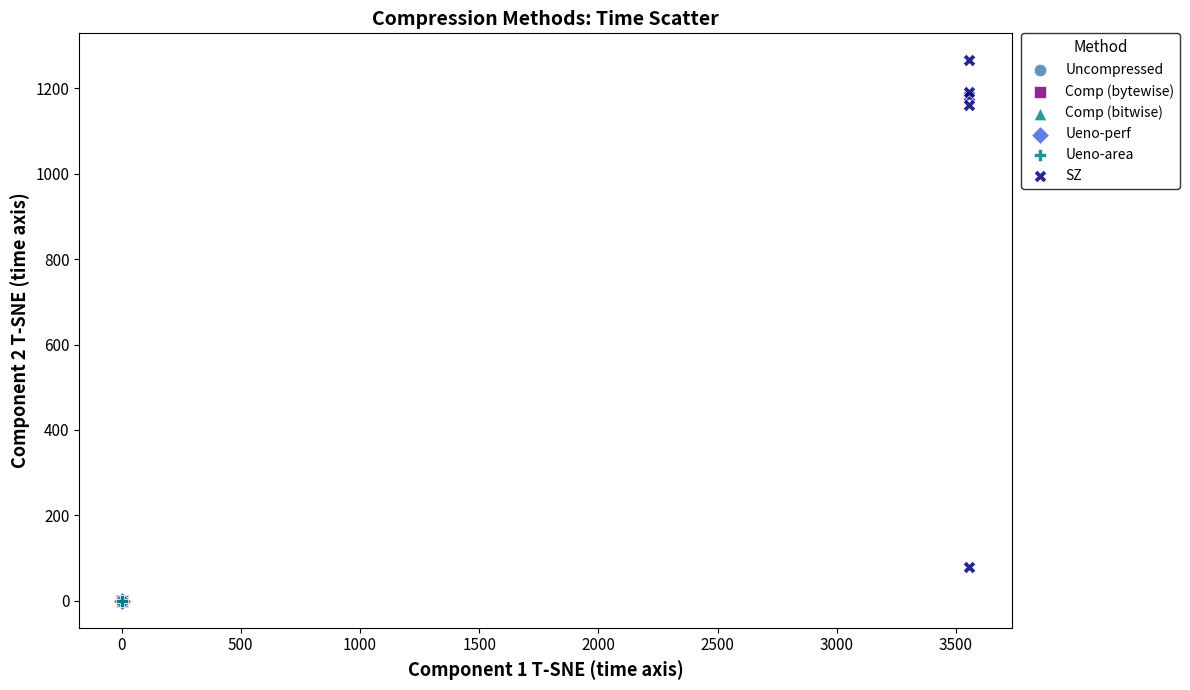

Which series contains the highest Y value?

SZ